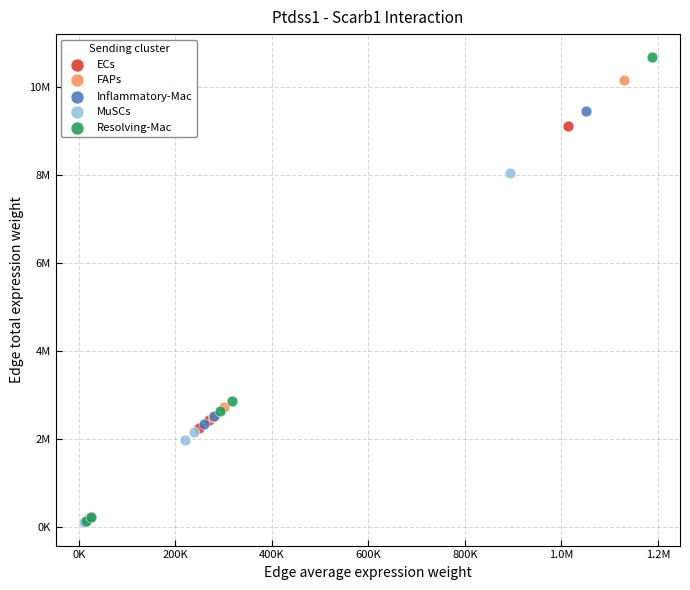

What are all the series names shown in the legend?

ECs, FAPs, Inflammatory-Mac, MuSCs, Resolving-Mac